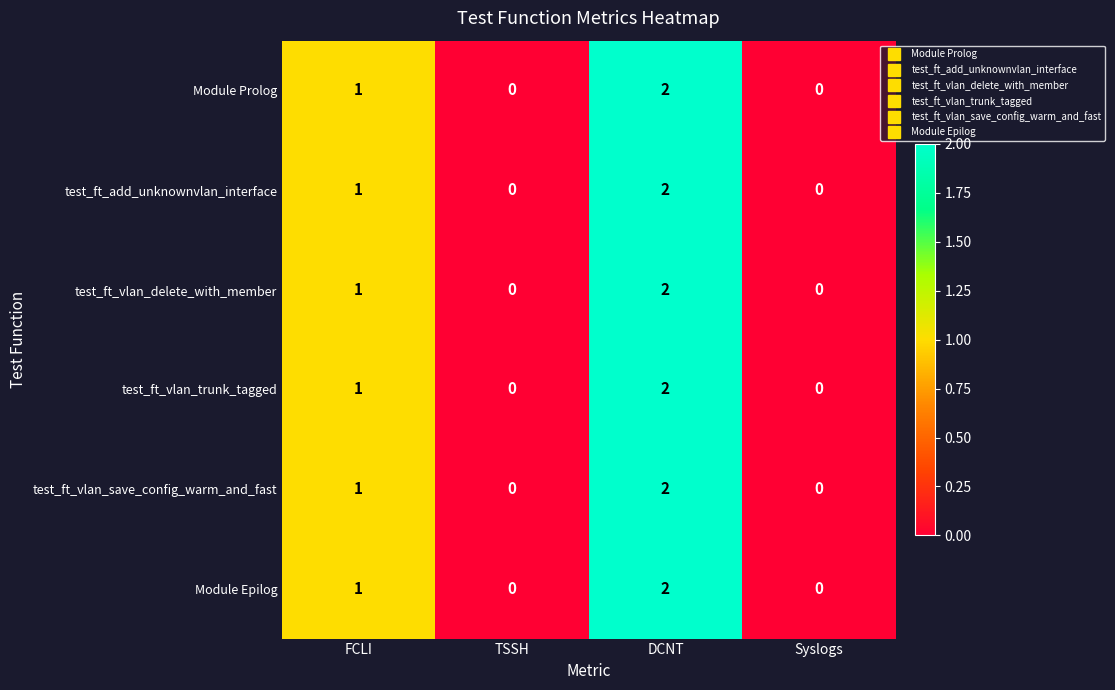

Where is Module Prolog nearest to the value 1?

FCLI